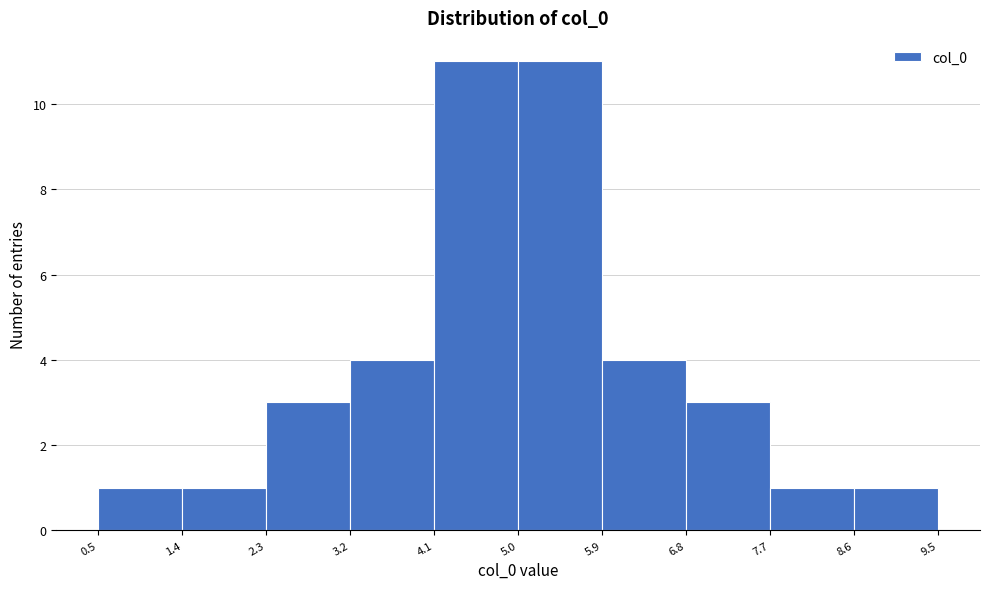

How tall is the bar that spans 3.2 to 4.1 on the x-axis? The values are not printed on the chart, so give them approximately, as read against the axis.

4